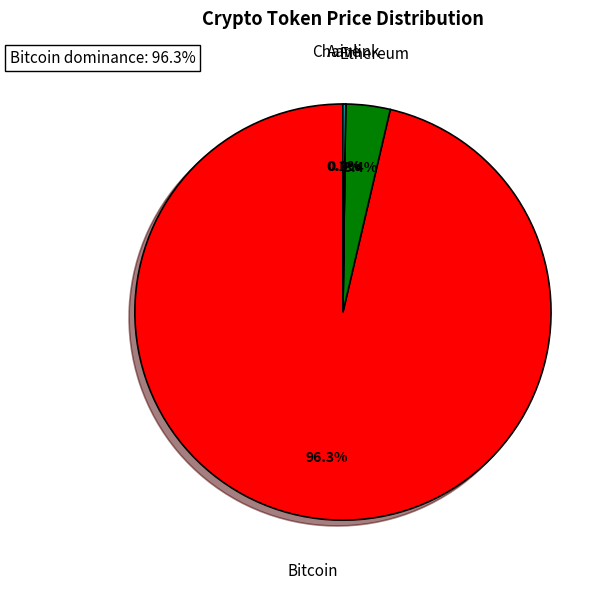

Does any single category account for the majority?

Yes